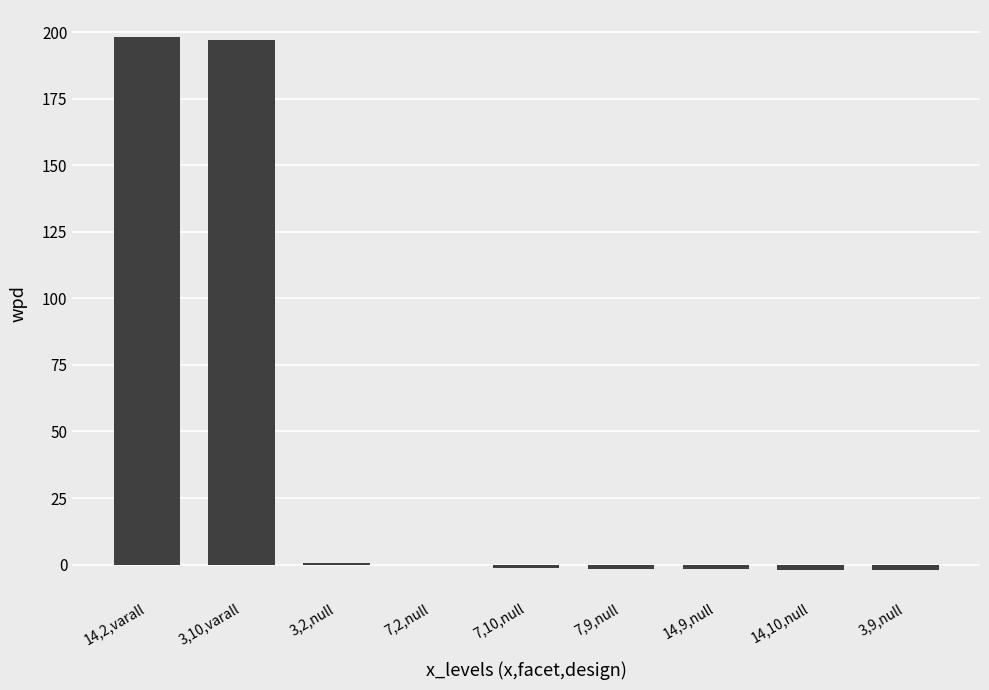

True or false: the data shows -0.2 at 7,2,null.

True